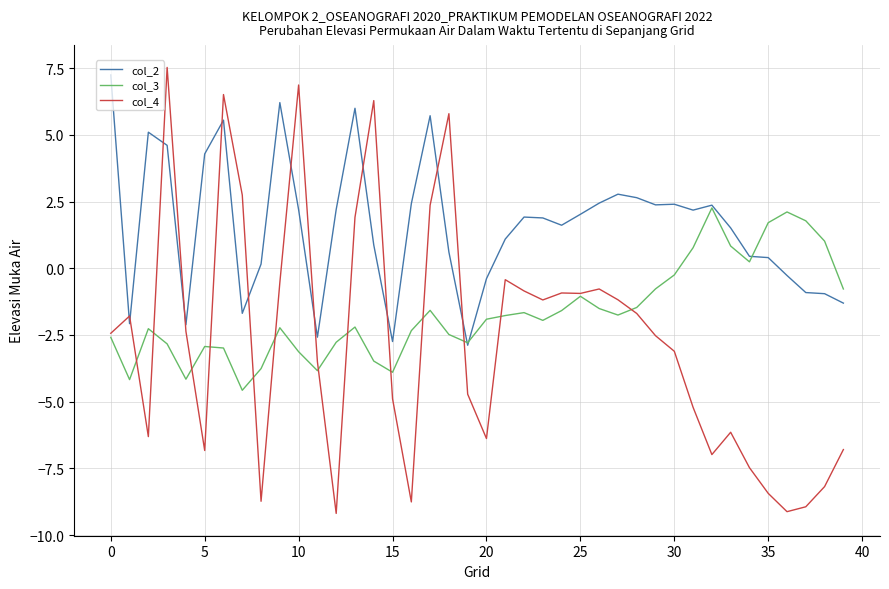

Which series has the largest total across all categories?

col_2